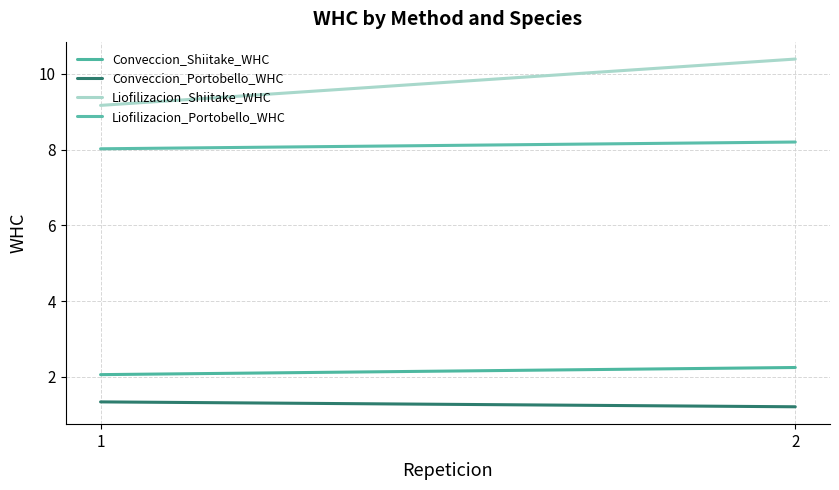

What is the spread (max minus min) of values at 2?

9.2